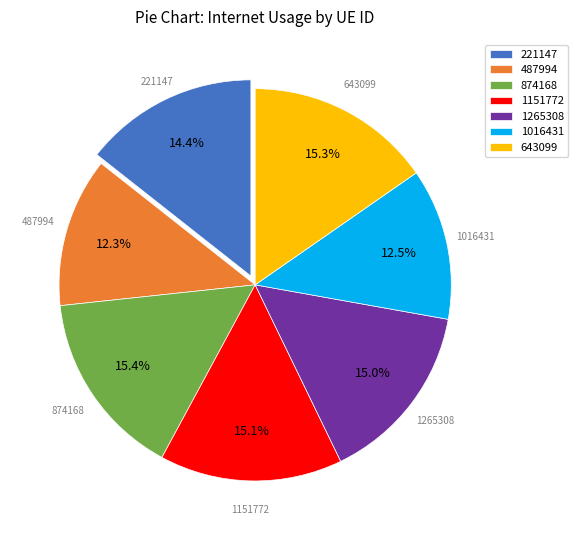

What percentage is NOT represented by 1151772?

84.9%